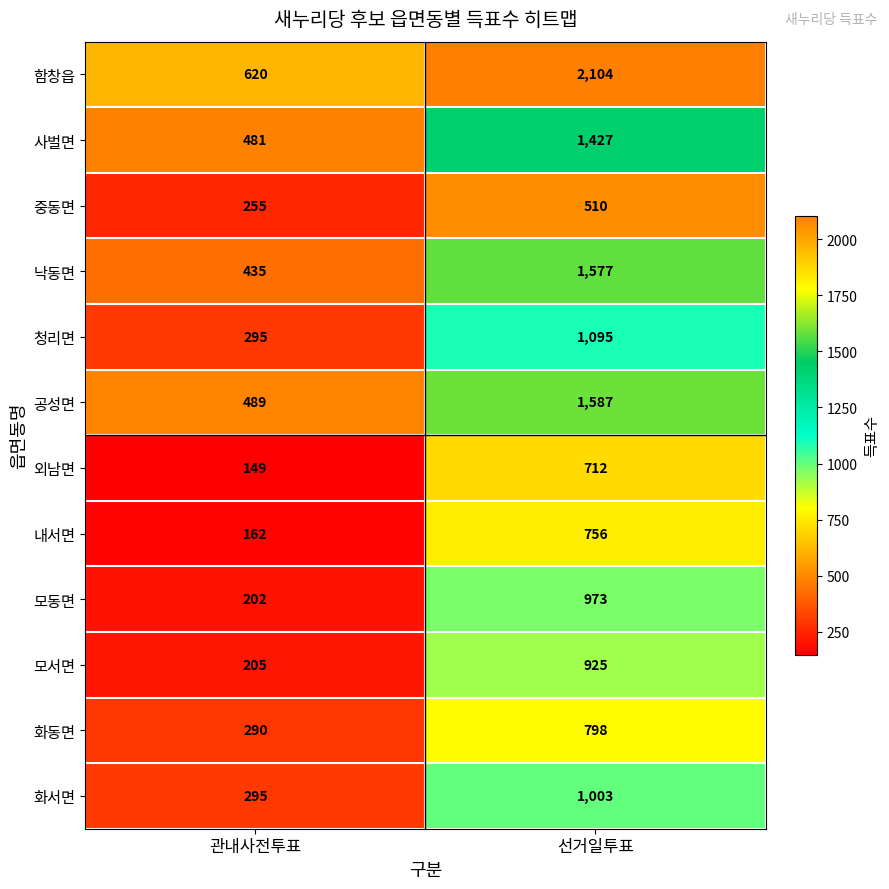

Reading left to right, what are all the values shown in this chart?

함창읍: 관내사전투표=620	선거일투표=2104
사벌면: 관내사전투표=481	선거일투표=1427
중동면: 관내사전투표=255	선거일투표=510
낙동면: 관내사전투표=435	선거일투표=1577
청리면: 관내사전투표=295	선거일투표=1095
공성면: 관내사전투표=489	선거일투표=1587
외남면: 관내사전투표=149	선거일투표=712
내서면: 관내사전투표=162	선거일투표=756
모동면: 관내사전투표=202	선거일투표=973
모서면: 관내사전투표=205	선거일투표=925
화동면: 관내사전투표=290	선거일투표=798
화서면: 관내사전투표=295	선거일투표=1003